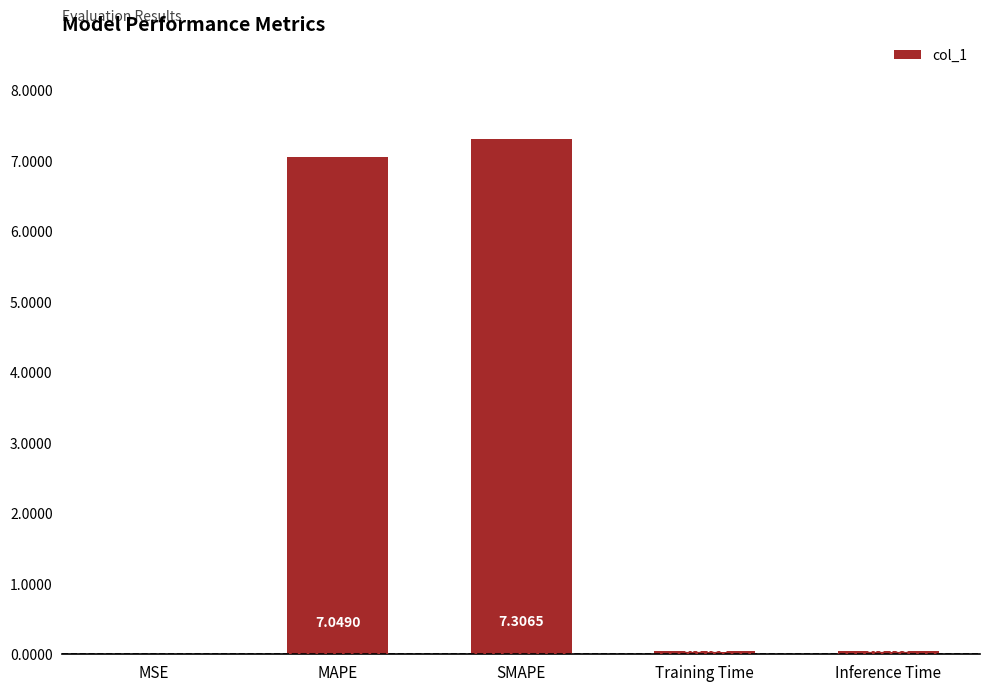

Which category has the highest value across all series?

SMAPE